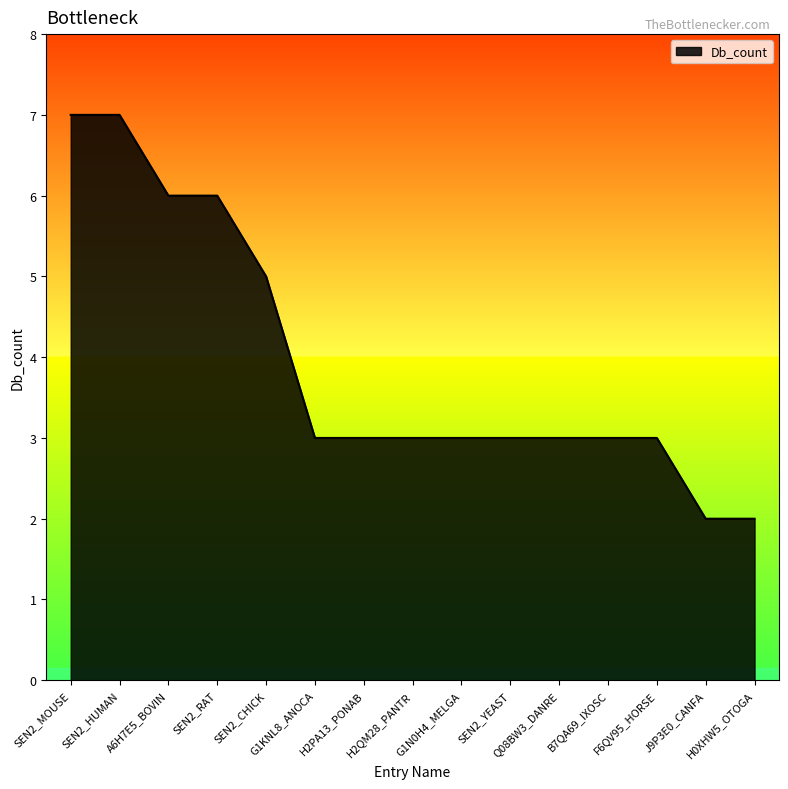

What is the difference between the maximum and minimum values?

5